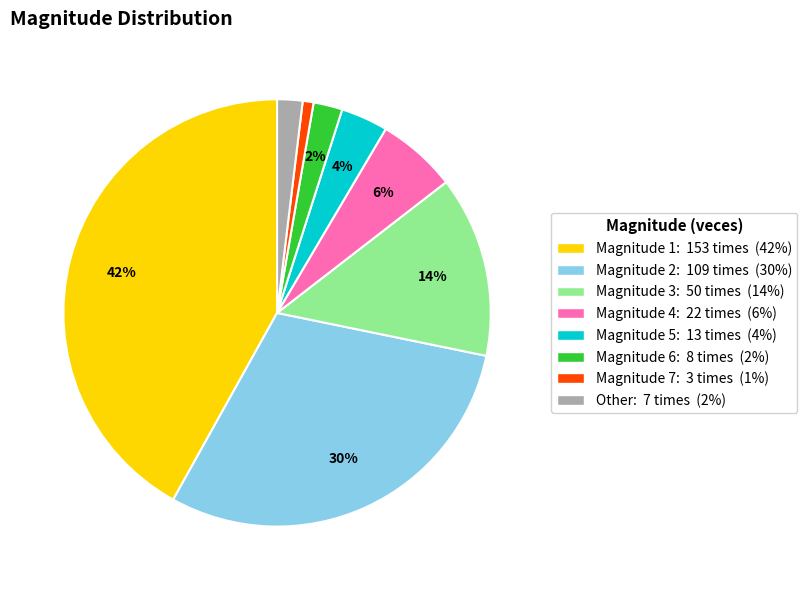

Does any single category account for the majority?

No